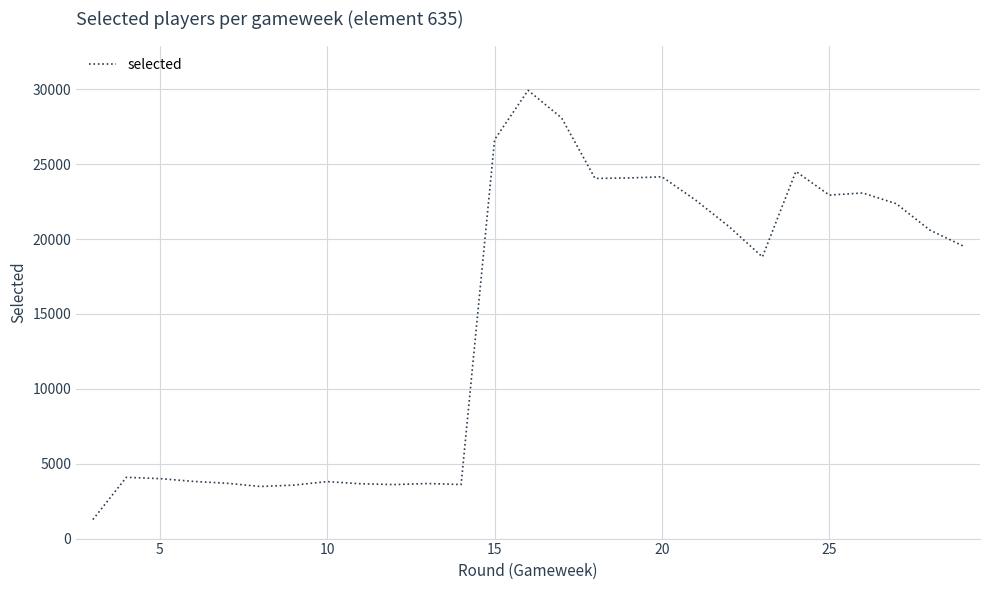

What is the difference between the maximum and minimum values?

28664